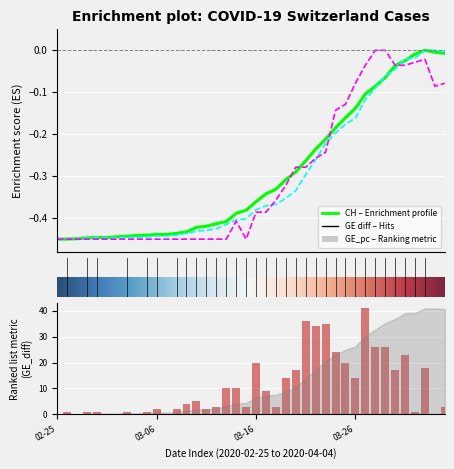

Does the chart contain any negative values?

Yes